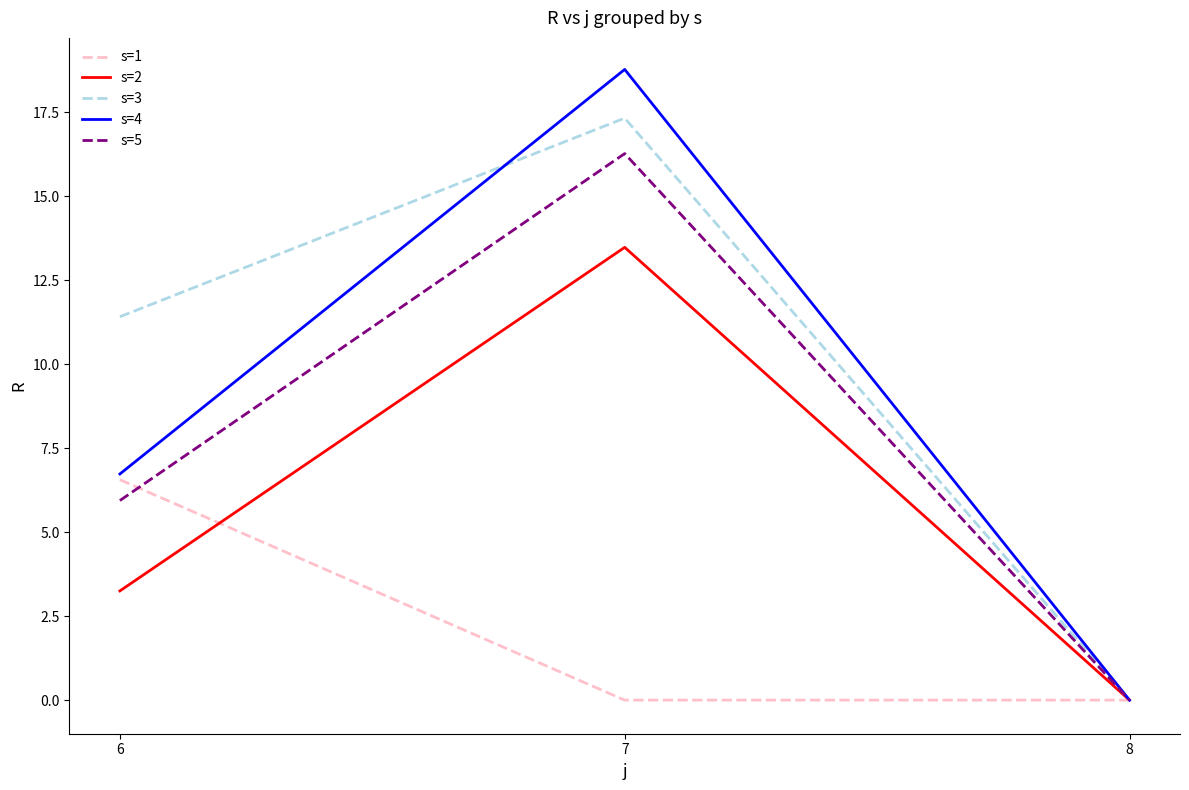

Count the number of data series in this chart.

5